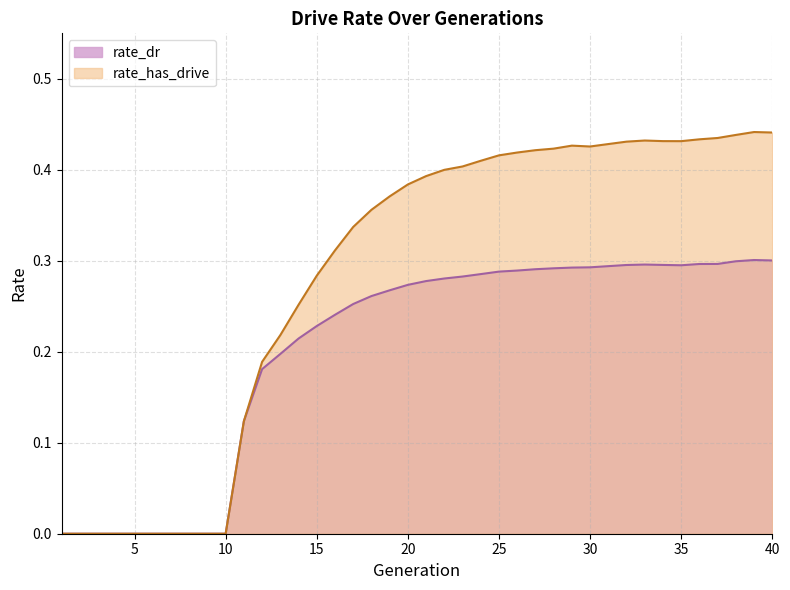

Reading left to right, extract all data points from this chart.

rate_dr: 1=0.0	2=0.0	3=0.0	4=0.0	5=0.0	6=0.0	7=0.0	8=0.0	9=0.0	10=0.0	11=0.1	12=0.2	13=0.2	14=0.2	15=0.2	16=0.2	17=0.3	18=0.3	19=0.3	20=0.3	21=0.3	22=0.3	23=0.3	24=0.3	25=0.3	26=0.3	27=0.3	28=0.3	29=0.3	30=0.3	31=0.3	32=0.3	33=0.3	34=0.3	35=0.3	36=0.3	37=0.3	38=0.3	39=0.3	40=0.3
rate_has_drive: 1=0.0	2=0.0	3=0.0	4=0.0	5=0.0	6=0.0	7=0.0	8=0.0	9=0.0	10=0.0	11=0.1	12=0.2	13=0.2	14=0.3	15=0.3	16=0.3	17=0.3	18=0.4	19=0.4	20=0.4	21=0.4	22=0.4	23=0.4	24=0.4	25=0.4	26=0.4	27=0.4	28=0.4	29=0.4	30=0.4	31=0.4	32=0.4	33=0.4	34=0.4	35=0.4	36=0.4	37=0.4	38=0.4	39=0.4	40=0.4